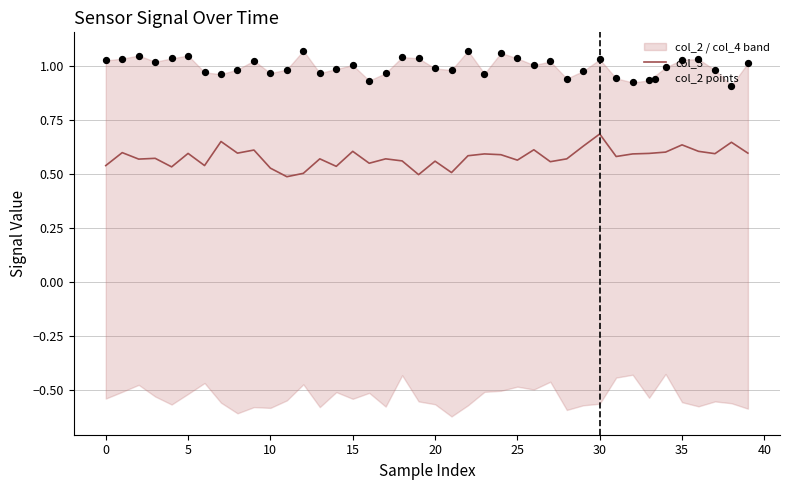

At how many categories does at least one series exceed 0?

40